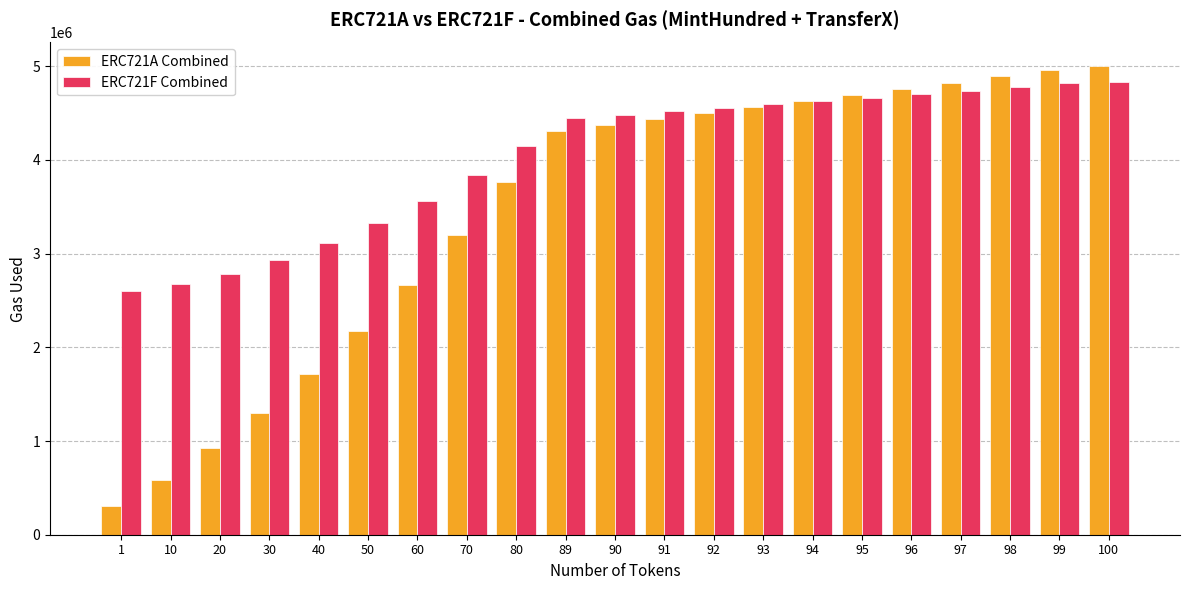

Which series changed the most between 70 and 94?

ERC721A Combined